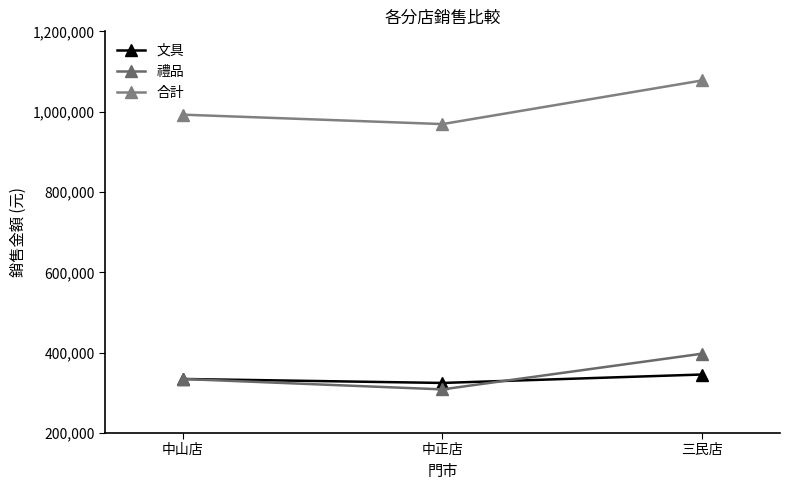

How many 文具 values are between 324680 and 345678?

3